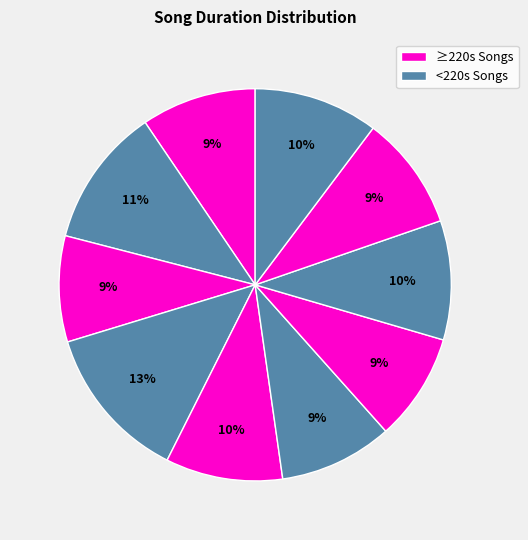

Count the number of slices in the pie.

10